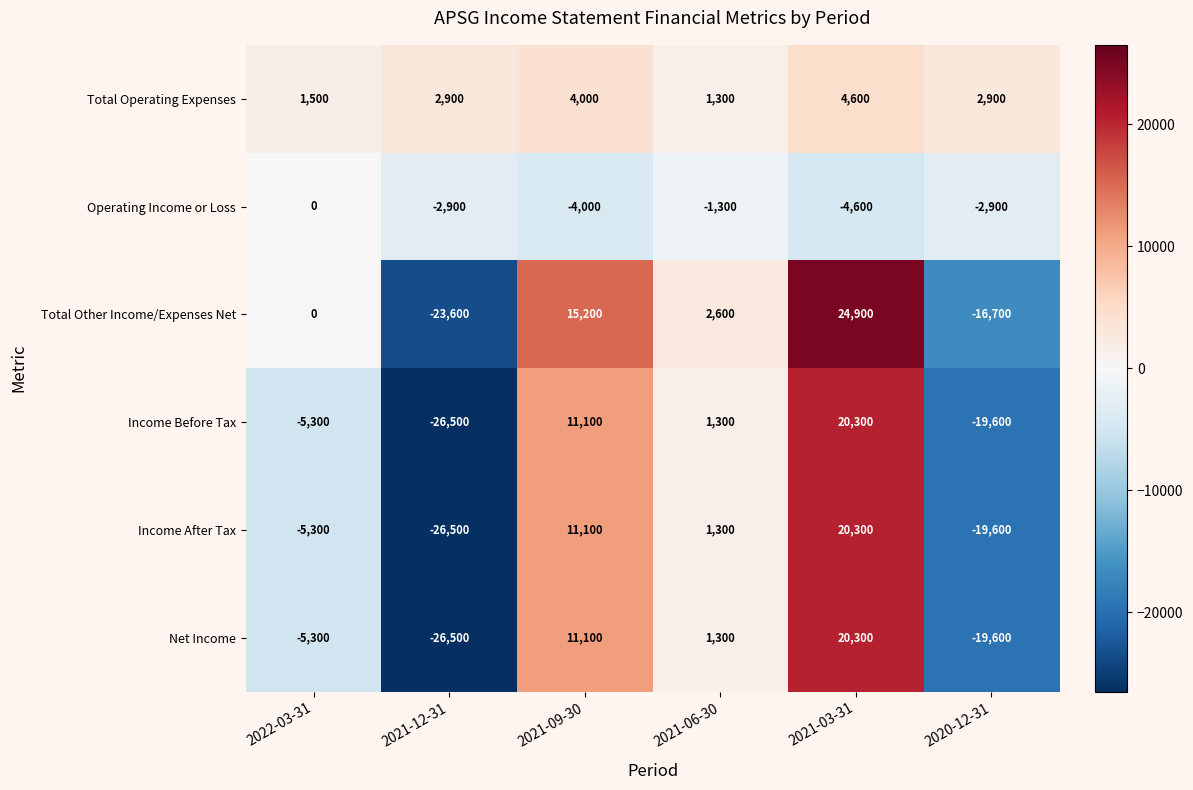

Which series has the widest spread of values?

Total Other Income/Expenses Net